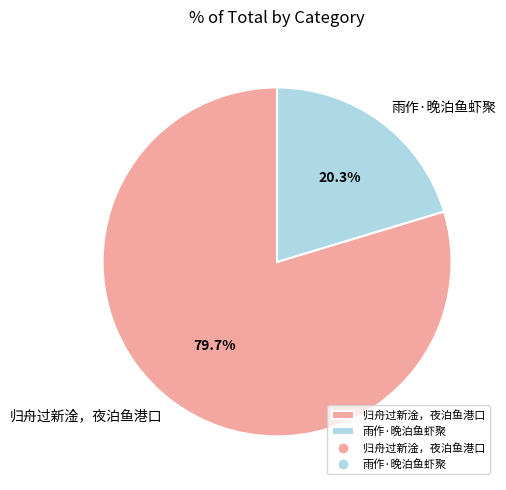

How many slices are in this pie chart?

2